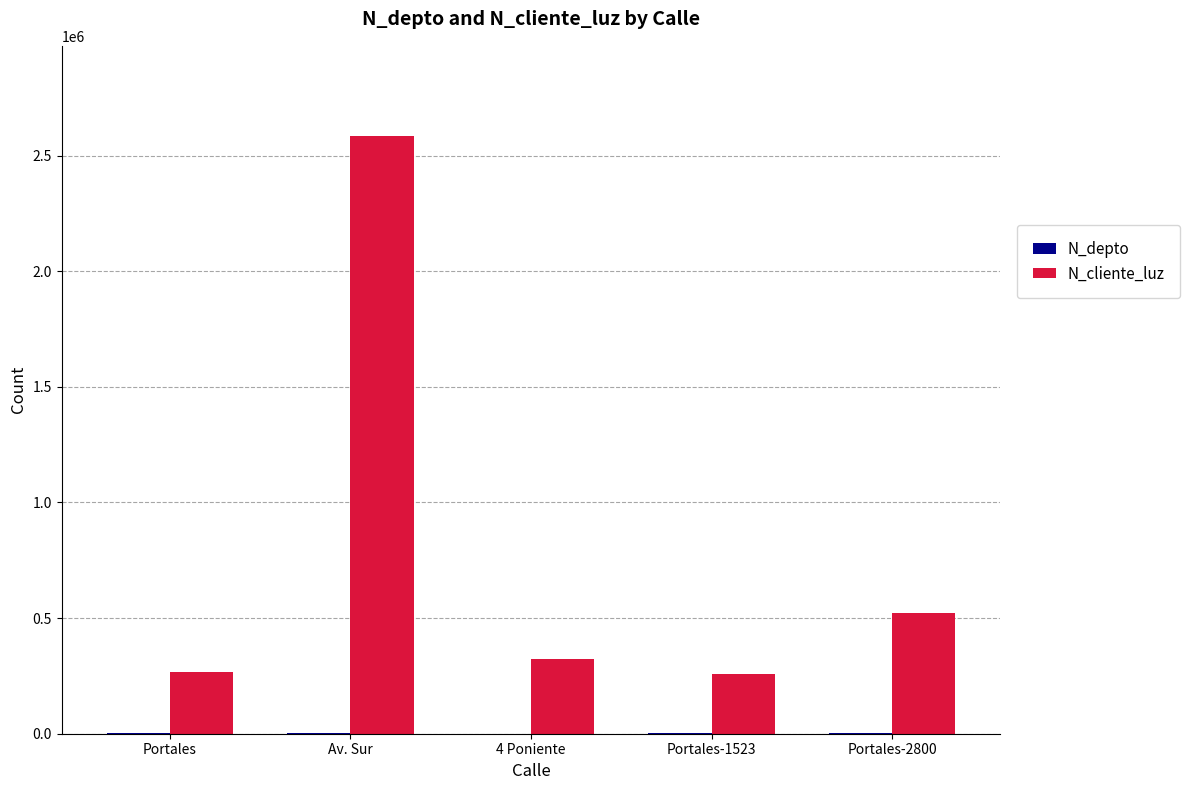

Is it true that N_cliente_luz equals 268734 at Portales?

True